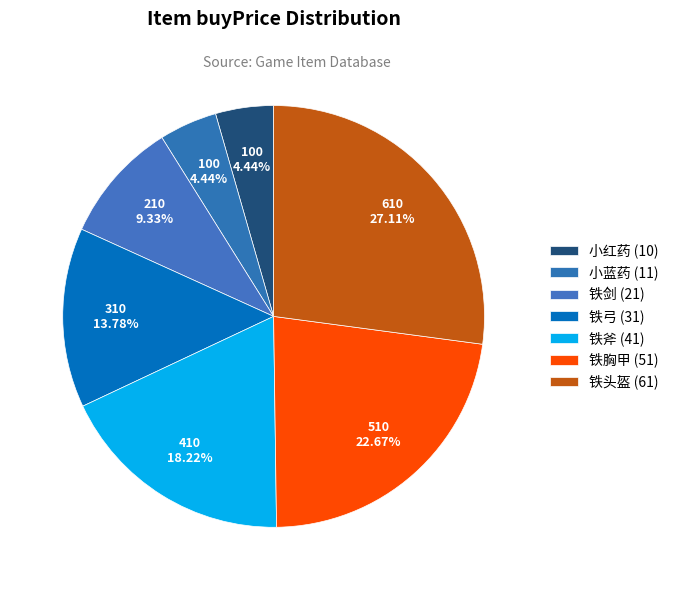

How many slices are in this pie chart?

7